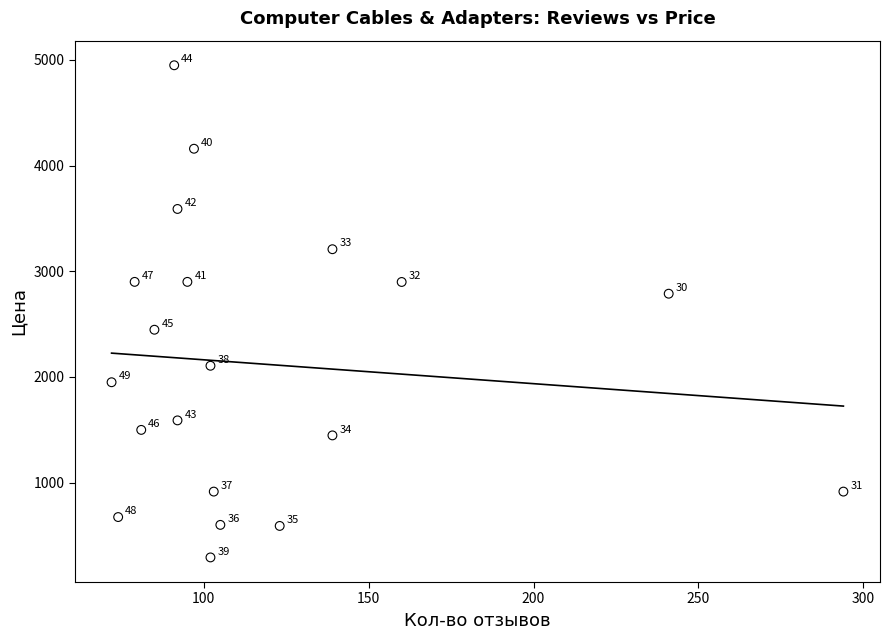

What is the range of X values (max minus min)?

222